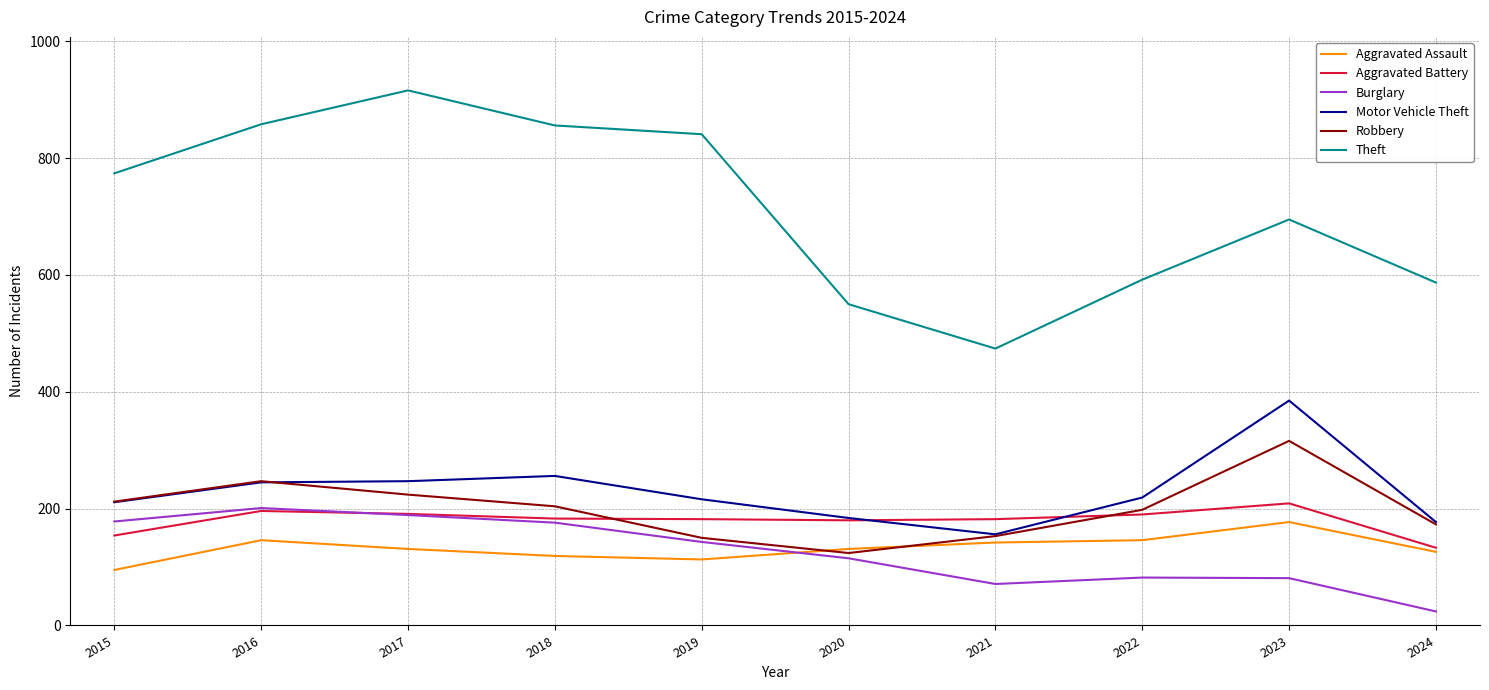

True or false: Burglary has more than 2 interior local peaks.

False